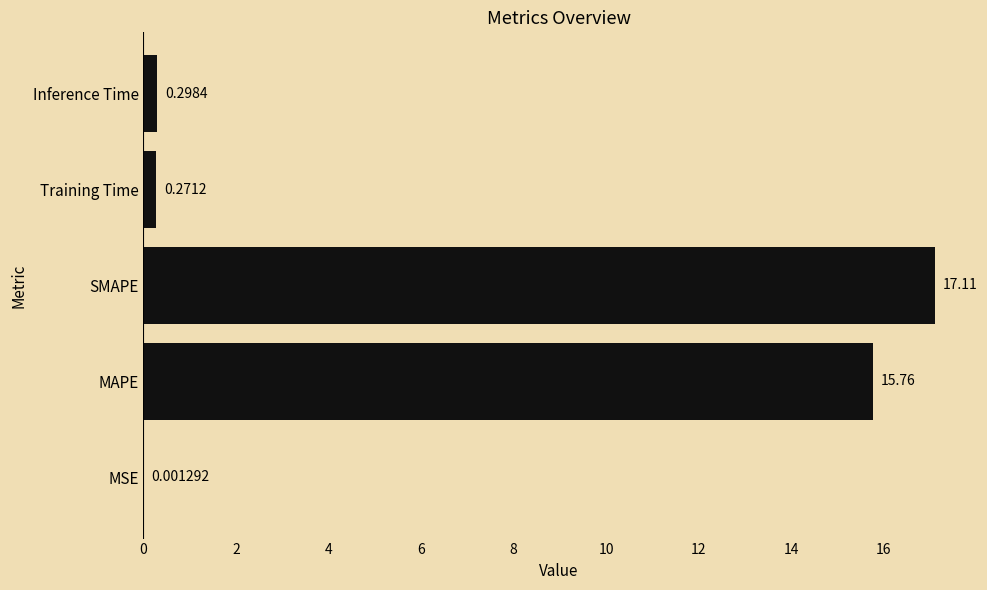

What is the sum of all values?

33.4